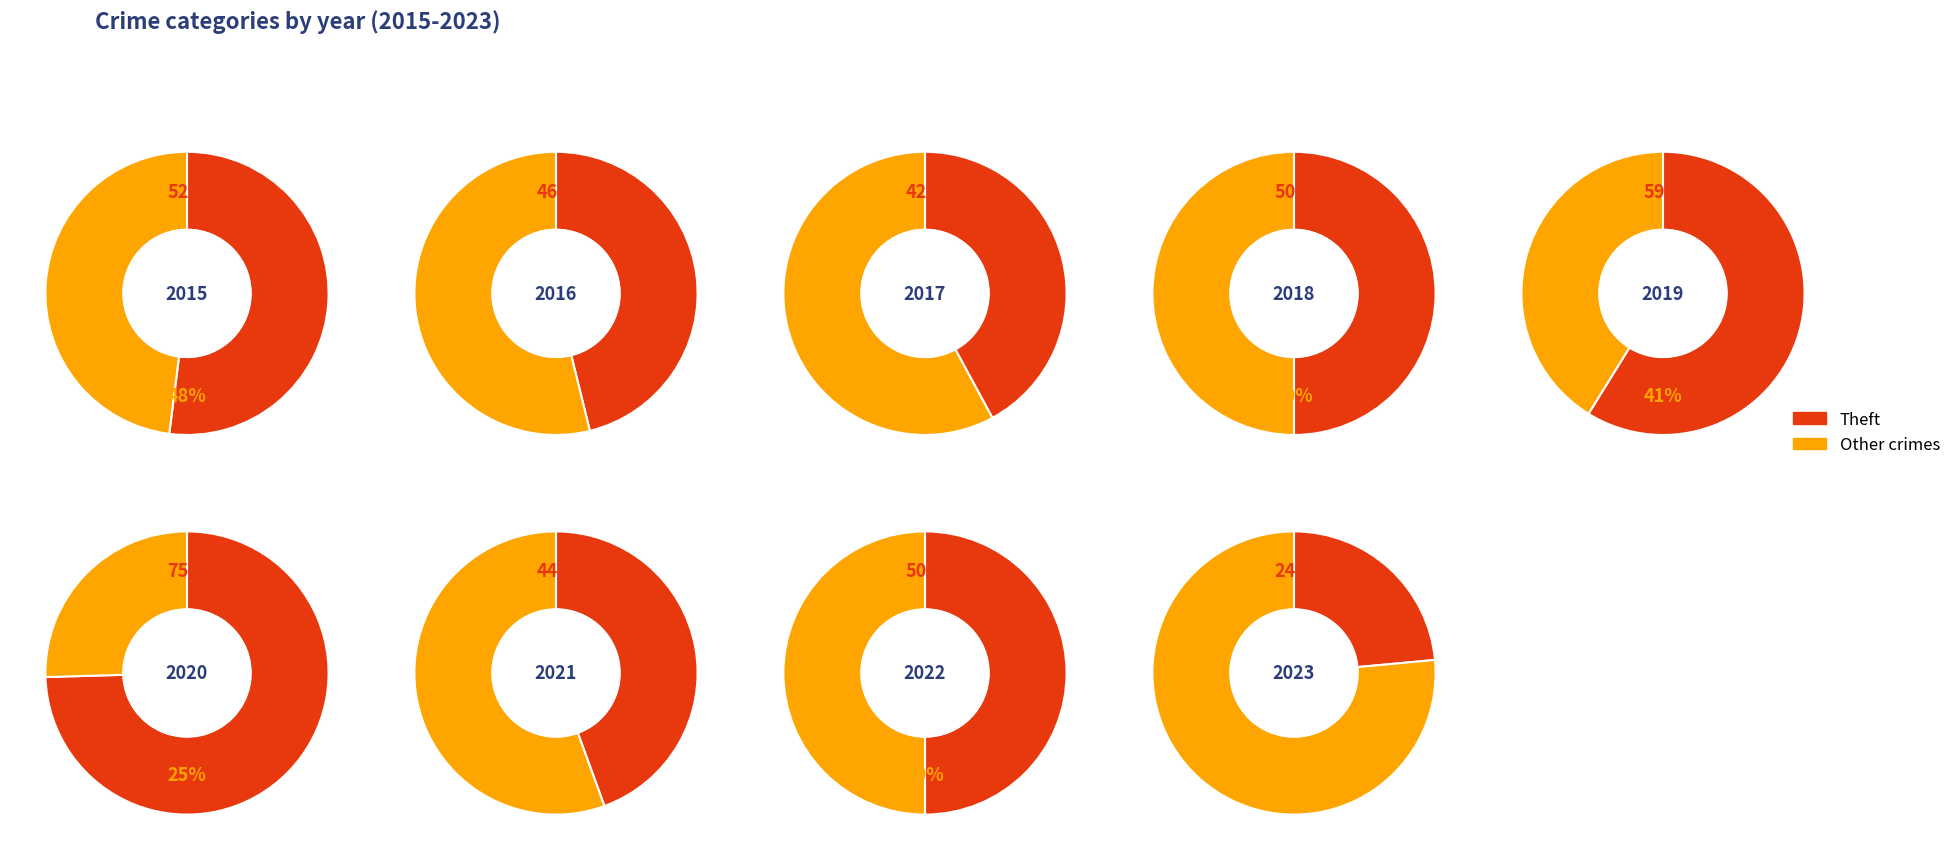

Does 1 represent more than half of the total?

No